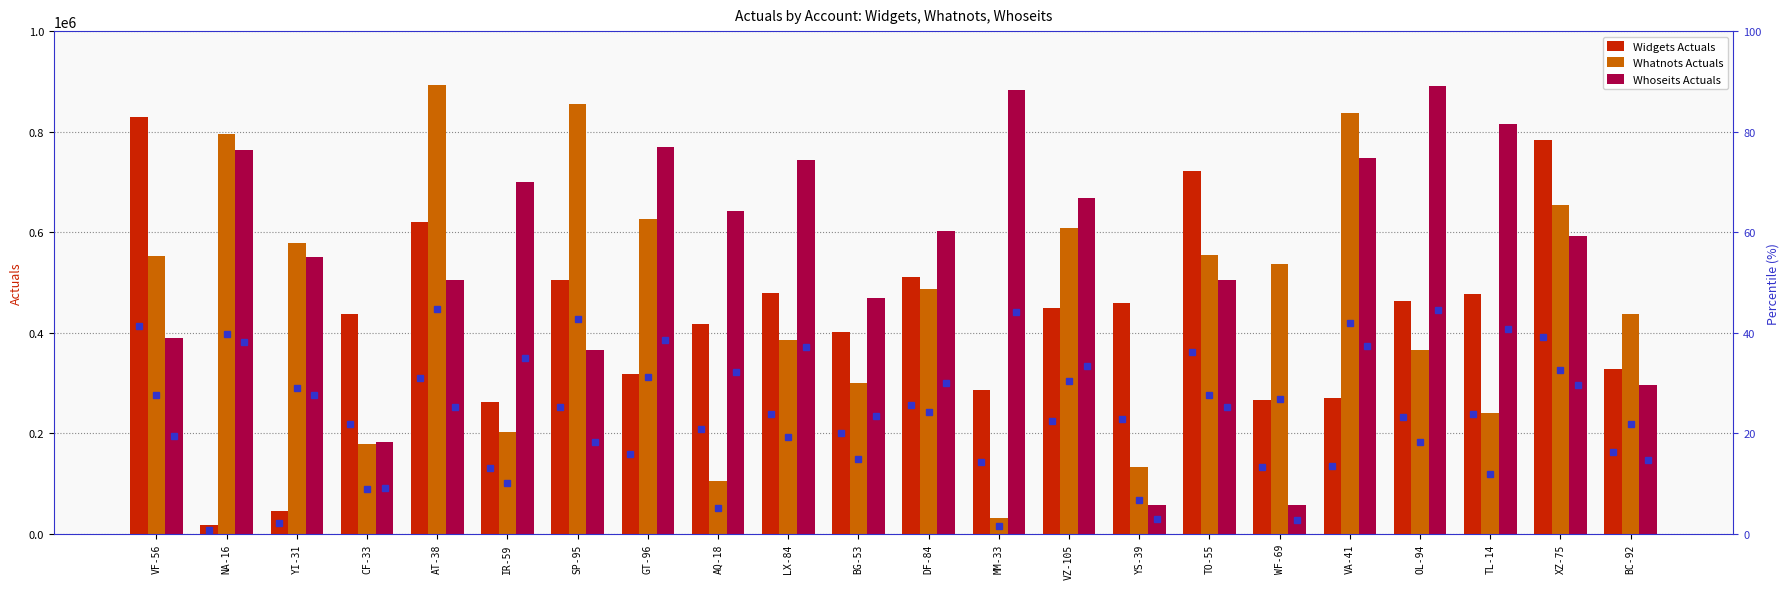

Reading right to left, what are all the values shown in this chart?

Widgets Actuals: BC-92=327856	XZ-75=784017	TL-14=477958	OL-94=464252	VA-41=270480	WF-69=266636	TO-55=722245	YS-39=459117	VZ-105=449917	MM-33=287030	DF-84=511325	BG-53=402440	LX-84=478518	AQ-18=417676	GT-96=317381	SP-95=506004	IR-59=262543	AT-38=619932	CF-33=437361	YI-31=45016	NA-16=17911	VF-56=828923
Whatnots Actuals: BC-92=437507	XZ-75=653507	TL-14=240605	OL-94=366163	VA-41=837665	WF-69=537783	TO-55=554527	YS-39=133932	VZ-105=609250	MM-33=31254	DF-84=486677	BG-53=299815	LX-84=385078	AQ-18=104696	GT-96=626232	SP-95=855252	IR-59=203017	AT-38=893278	CF-33=178970	YI-31=578806	NA-16=796045	VF-56=553082
Whoseits Actuals: BC-92=295408	XZ-75=591929	TL-14=815550	OL-94=890613	VA-41=748117	WF-69=57354	TO-55=505097	YS-39=58487	VZ-105=667870	MM-33=882879	DF-84=602059	BG-53=468461	LX-84=743726	AQ-18=642605	GT-96=770559	SP-95=365882	IR-59=699009	AT-38=504880	CF-33=183076	YI-31=551418	NA-16=764213	VF-56=389859